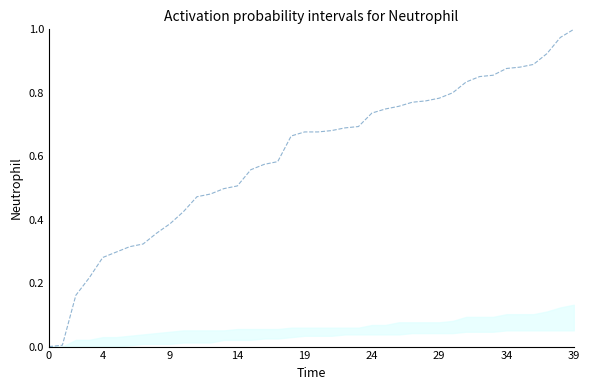

Is it true that the value at 24 is 0.7?

True